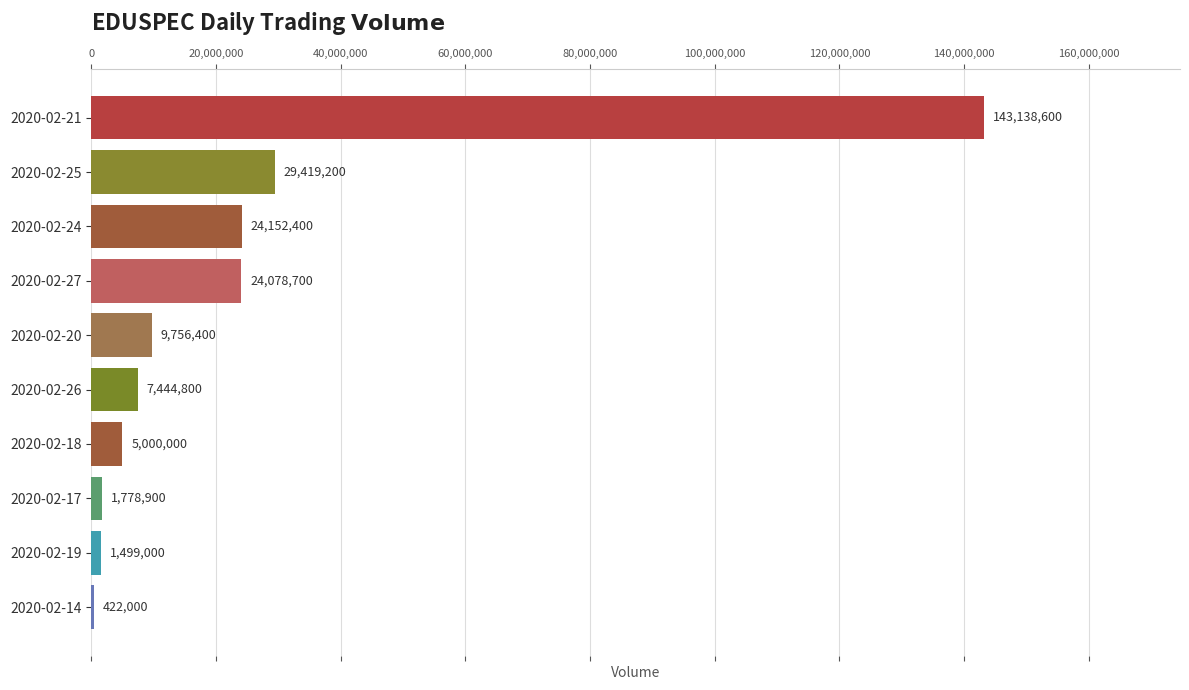

Read the value at 2020-02-24, to the nearest 100.

24152400